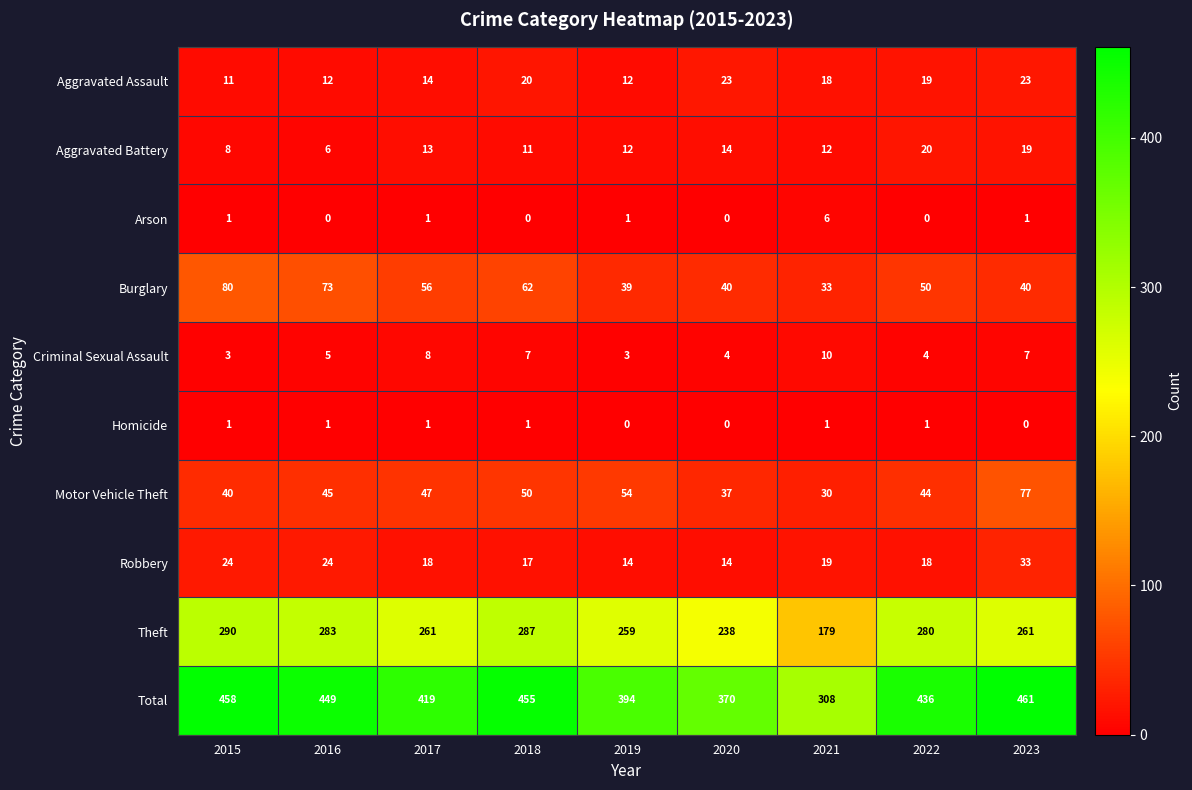

What is the sum of the Motor Vehicle Theft values at 2018 and 2021?

80